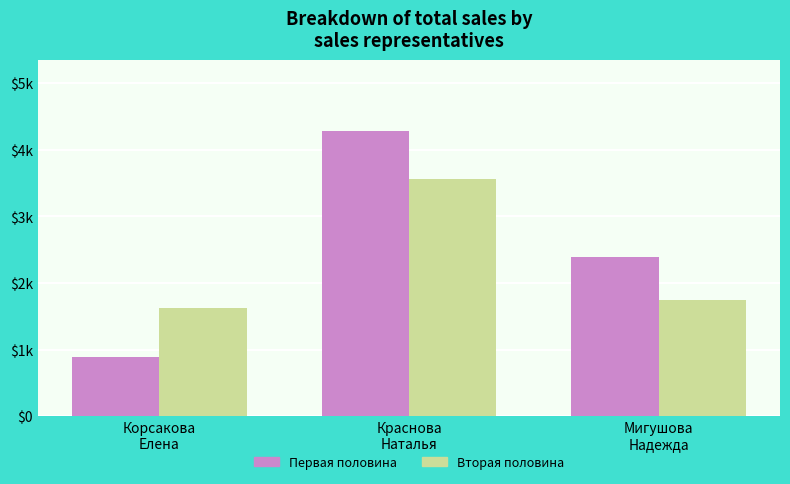

At which label does Вторая половина first exceed 1737?

Краснова
Наталья